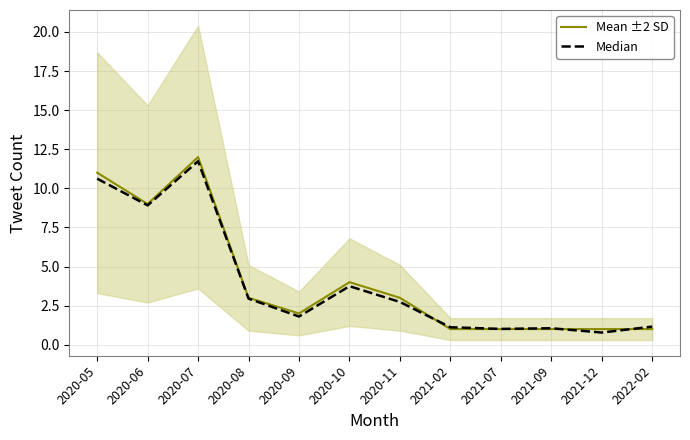

Is this an area chart (filled region under the line)?

No